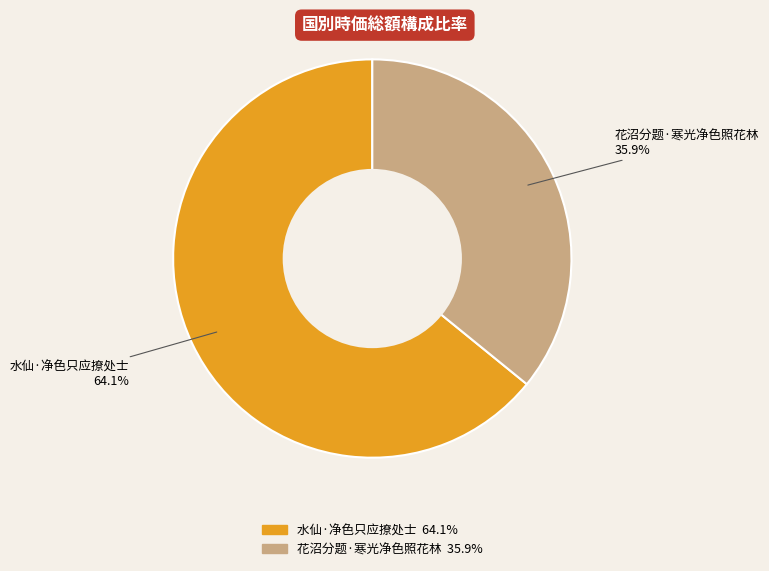

Does 水仙·净色只应撩处士 account for over 50% of the chart?

Yes